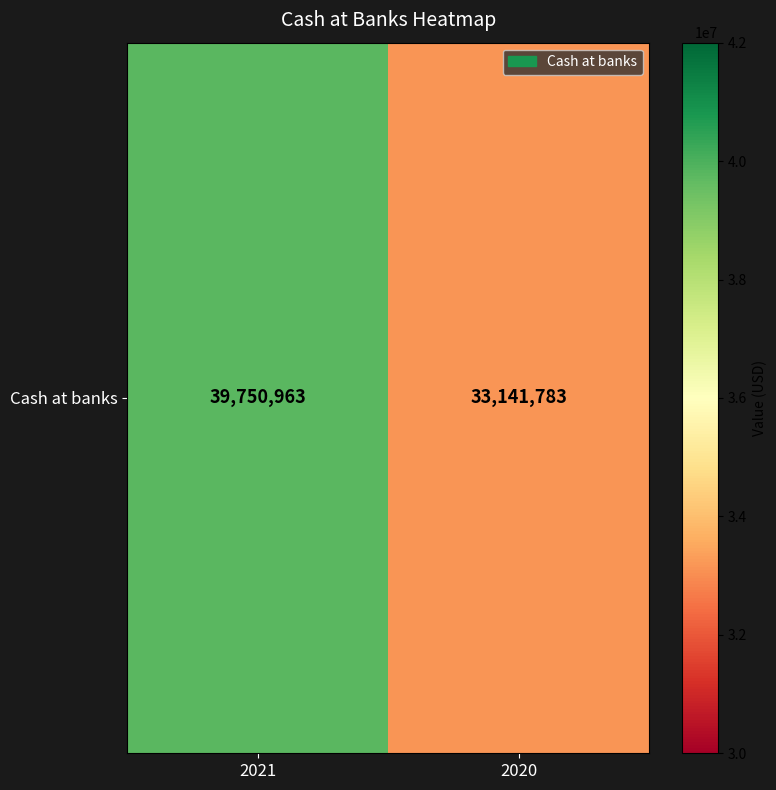

The chart shows a value of 25704017 at 2021. True or false?

False